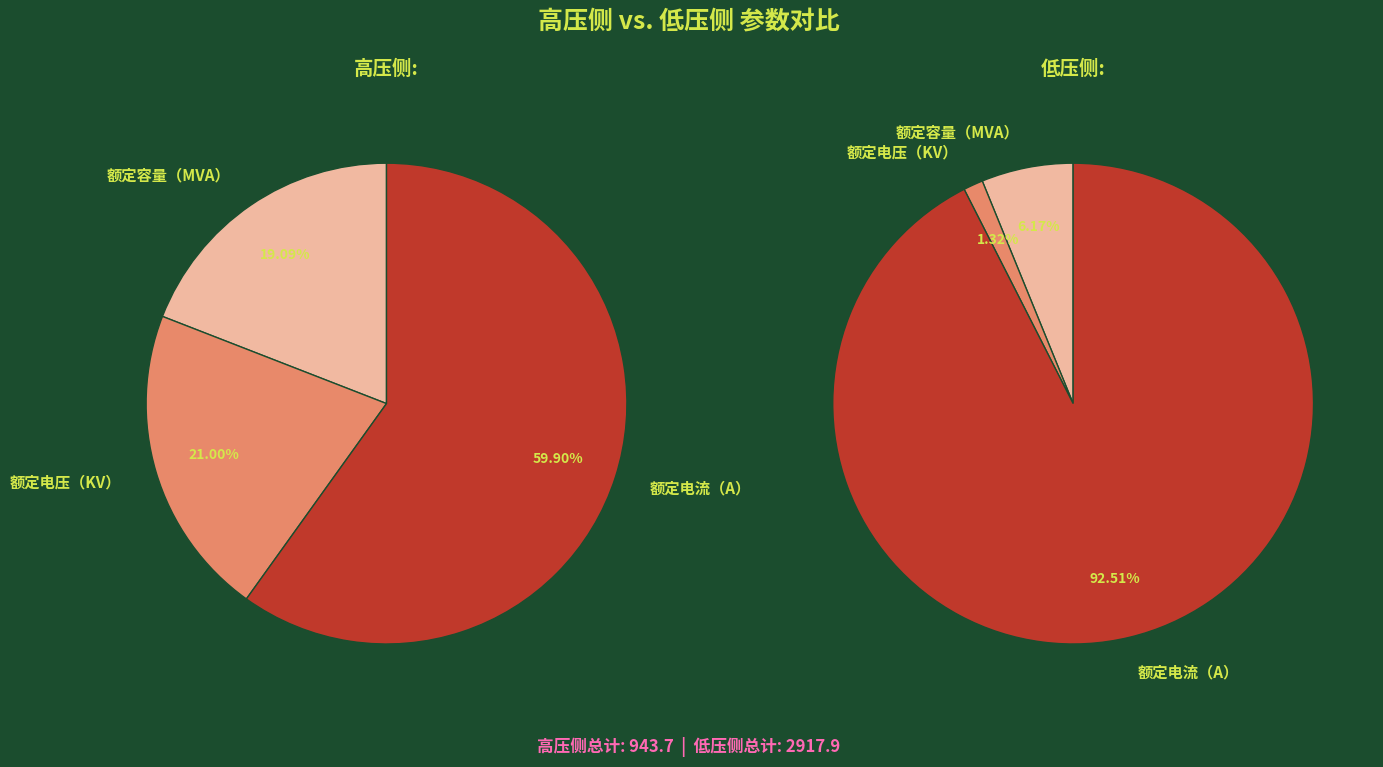

What percentage is NOT represented by 额定电流（A）?

40.1%